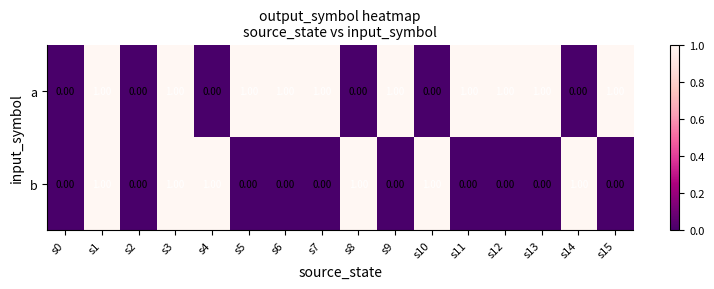

Which series has the largest total across all categories?

a